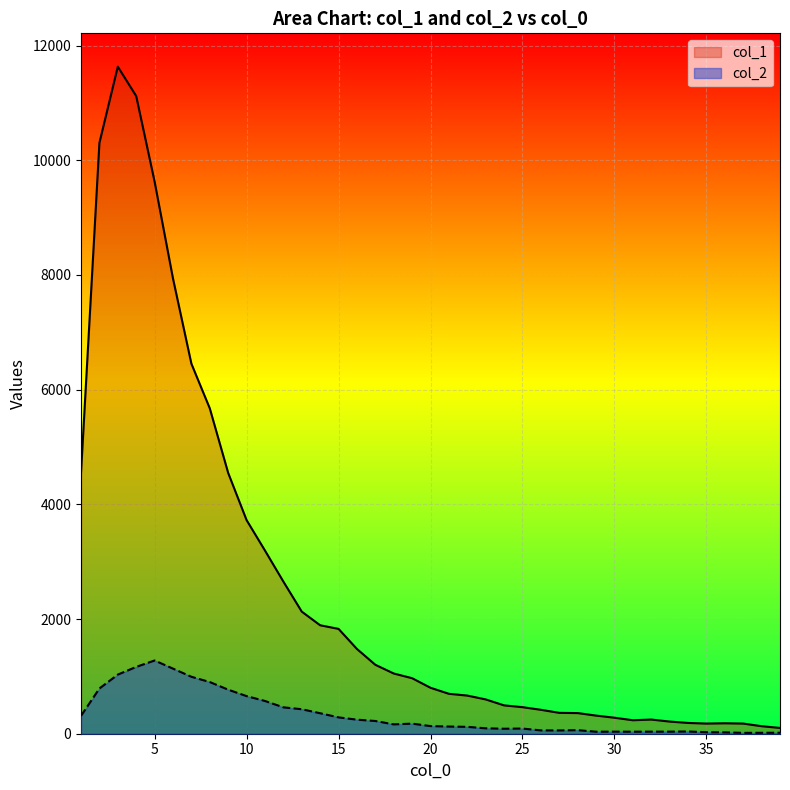

True or false: col_1 and col_2 cross at least once.

False